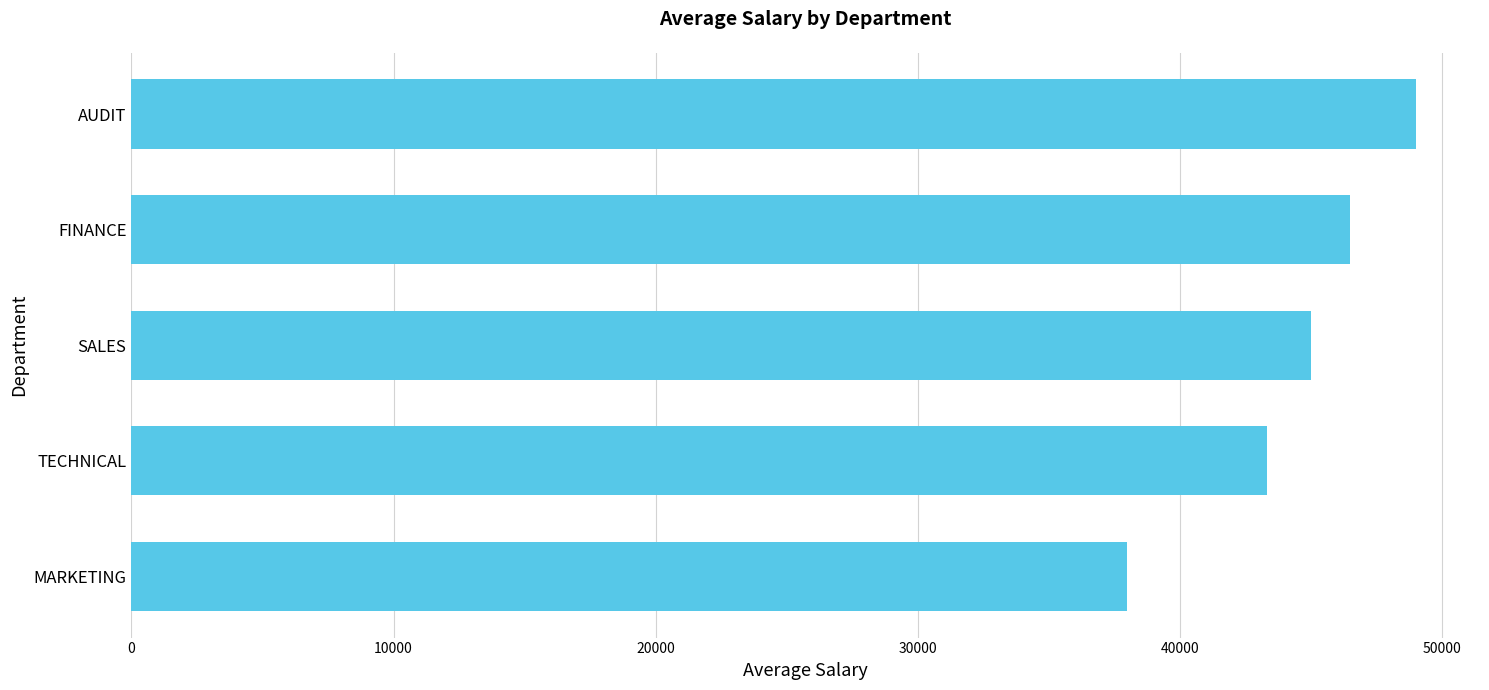

What is the difference between the values at SALES and AUDIT?

4000.0